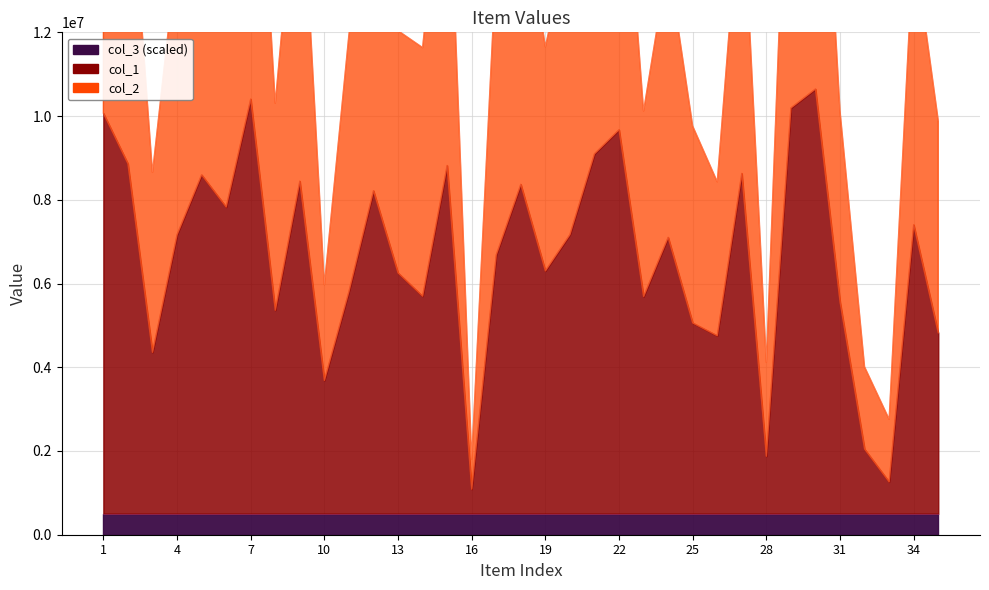

True or false: col_2 and col_1 intersect in this chart.

False